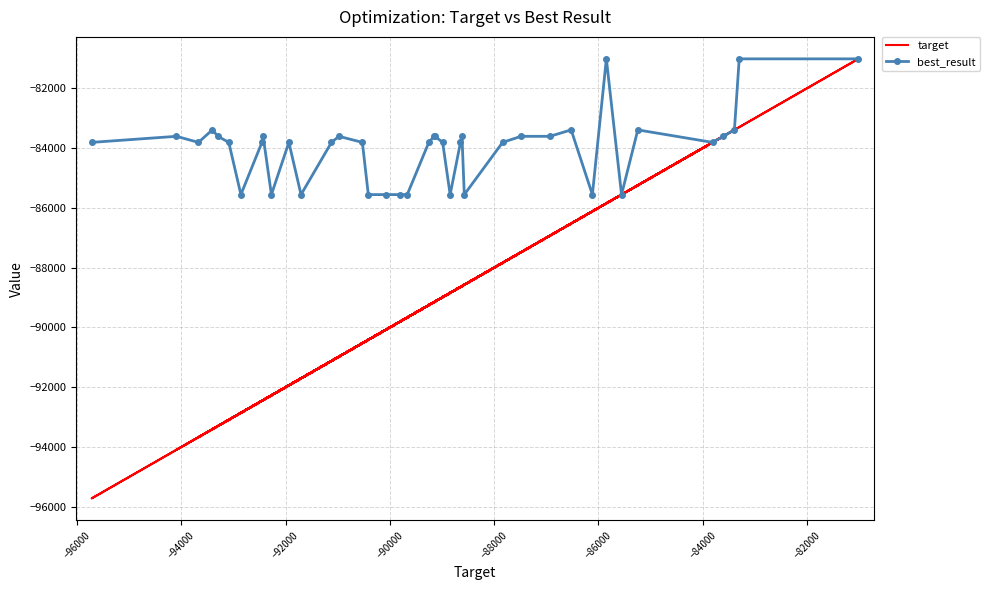

Count the number of categories in the chart.

40